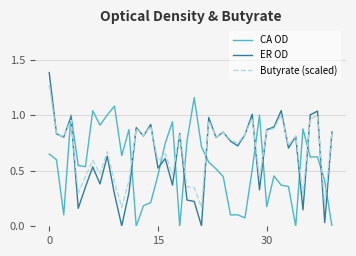

What is the greatest value displayed?

1.4